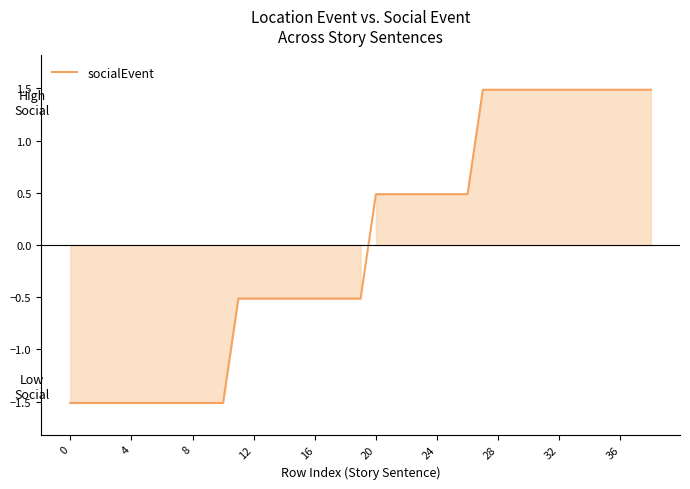

What is the difference between the maximum and minimum values?

3.0